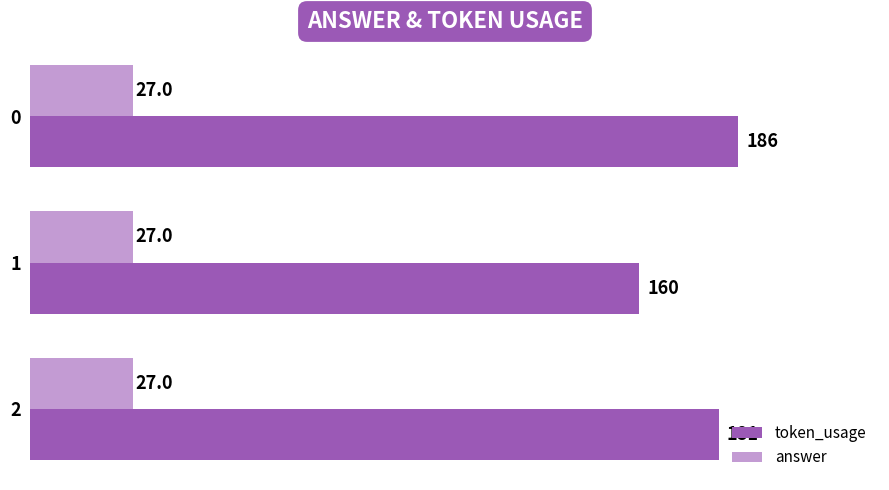

The answer series shows 27 at 2. True or false?

True